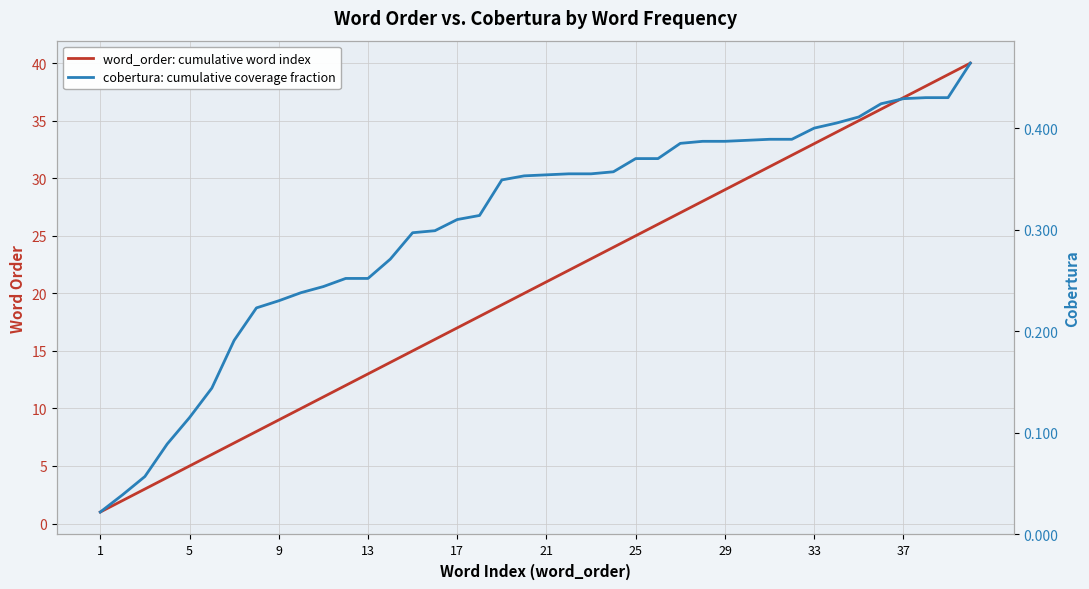

Is the value of word_order: cumulative word index at 29 greater than the value of cobertura: cumulative coverage fraction at 33?

Yes